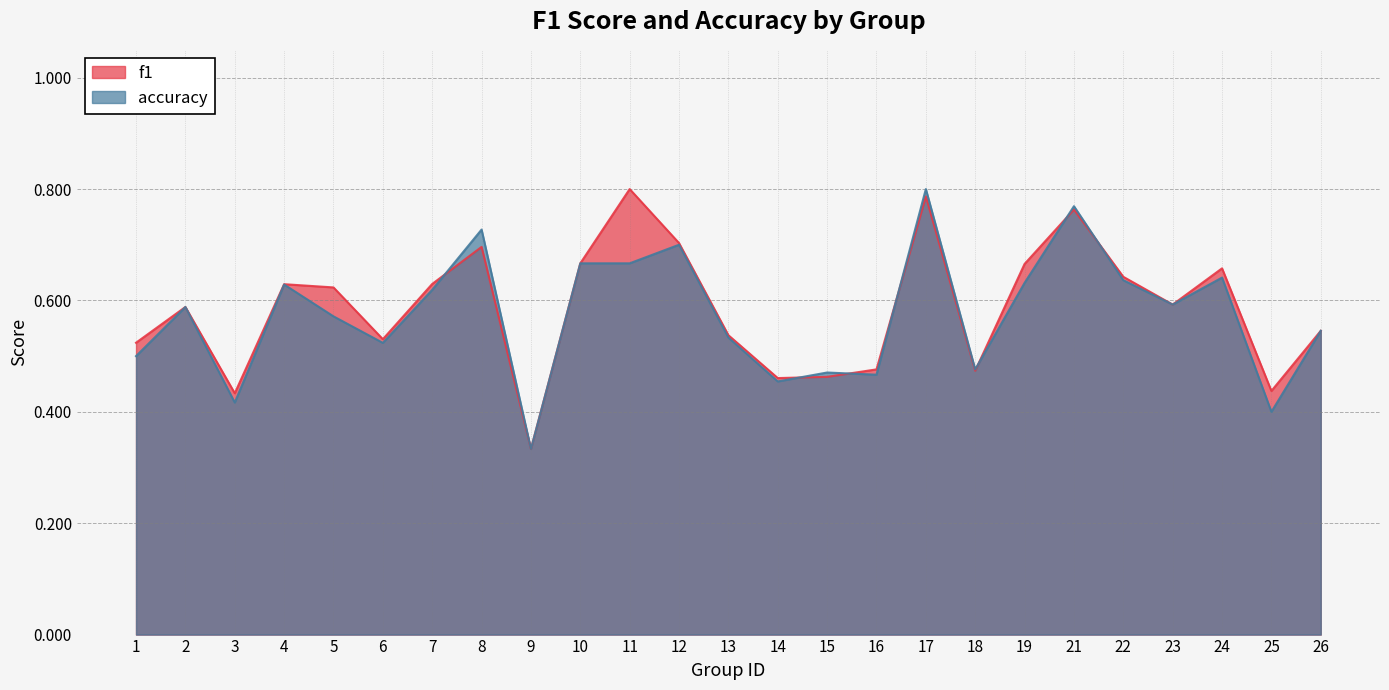

At which category does f1 reach its first local peak?

2